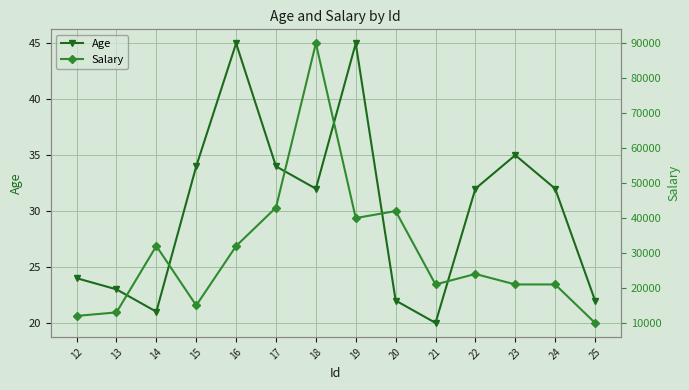

What is the minimum value shown in the chart?

20